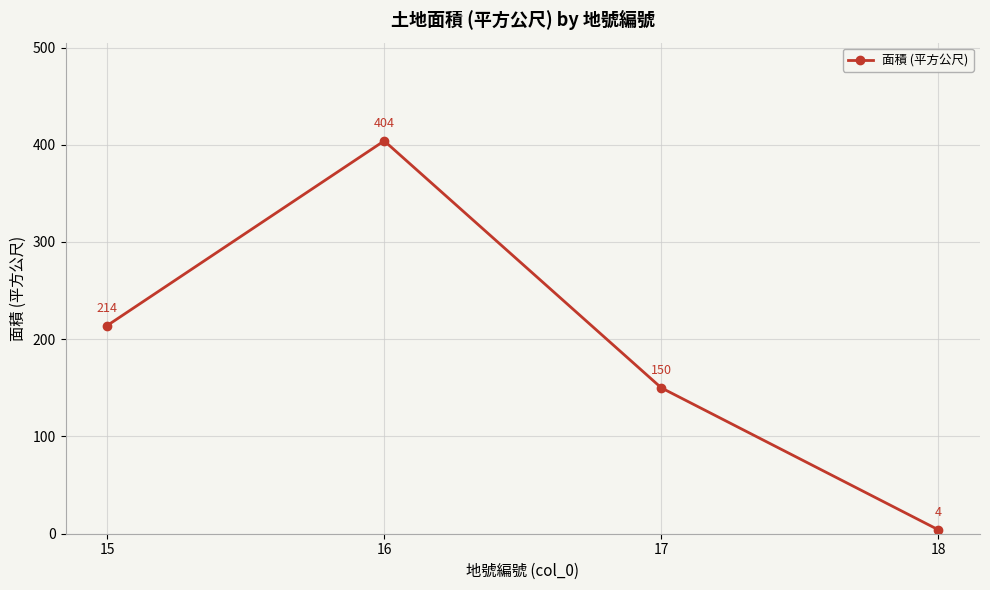

What value does the data have at 18, to the nearest 5?

5